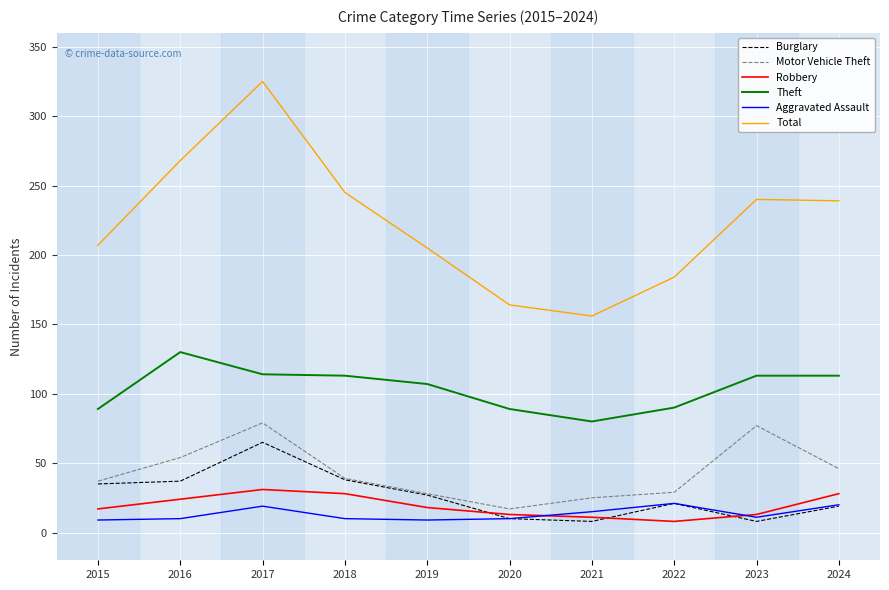

True or false: Total has a value of 320 at 2024.

False